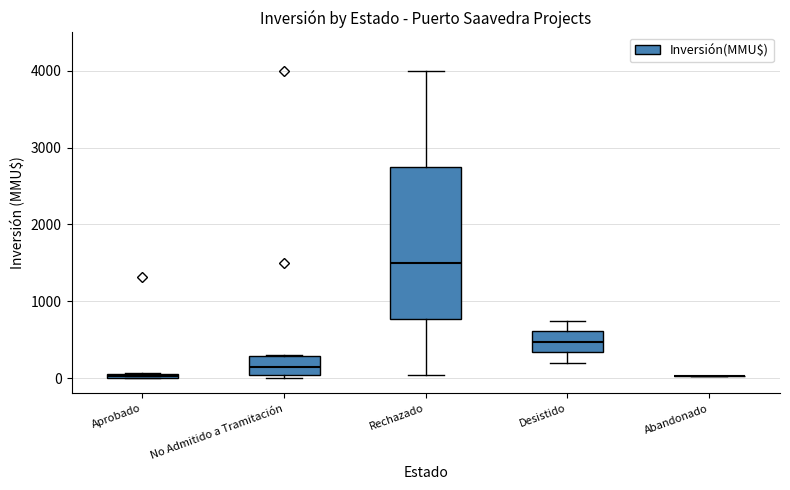

Where is the lower edge of the box for Aprobado on the y-axis? The values are not printed on the chart, so give them approximately, as read against the axis.

0